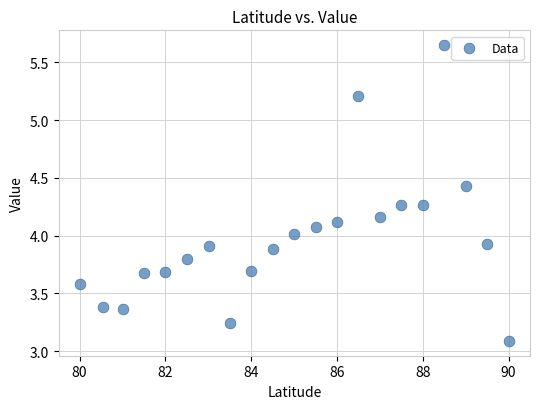

What is the range of Y values (max minus min)?

2.6